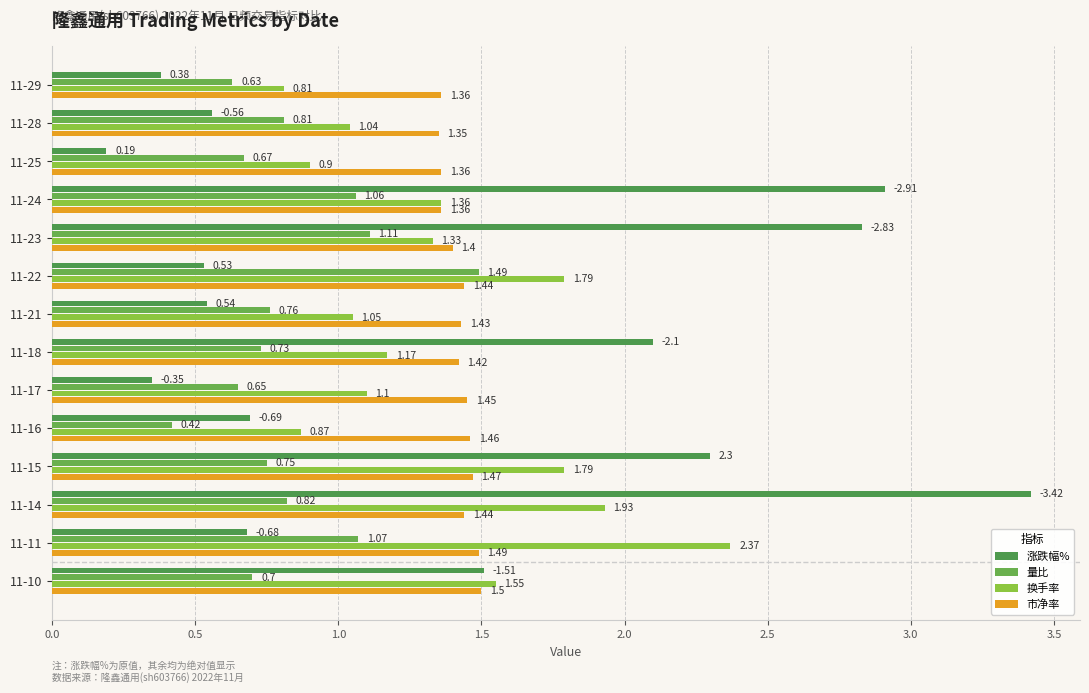

At which category does the chart reach its peak across all series?

11-14